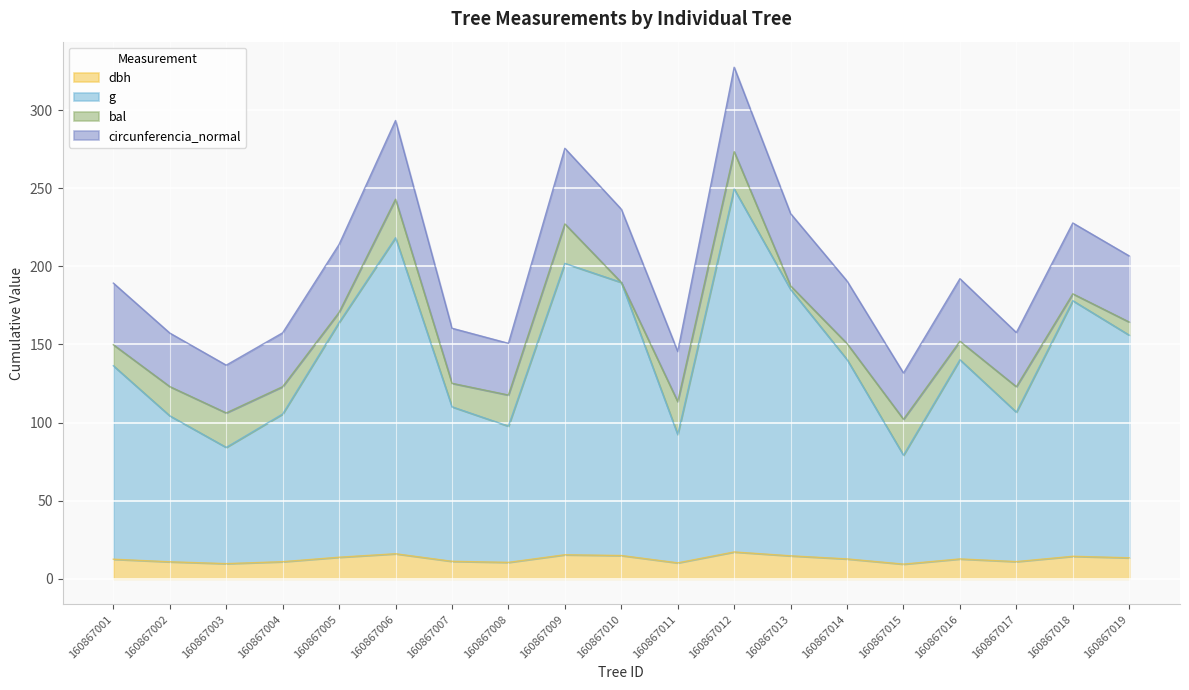

Which has a higher value, 160867011 or 160867015?

160867011